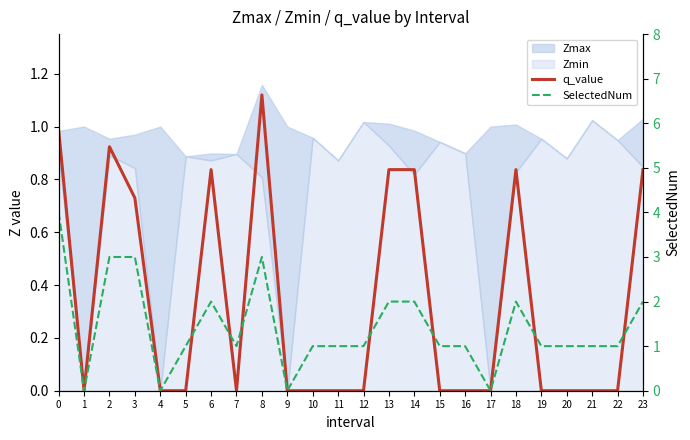

Read the q_value value at 2.

0.9